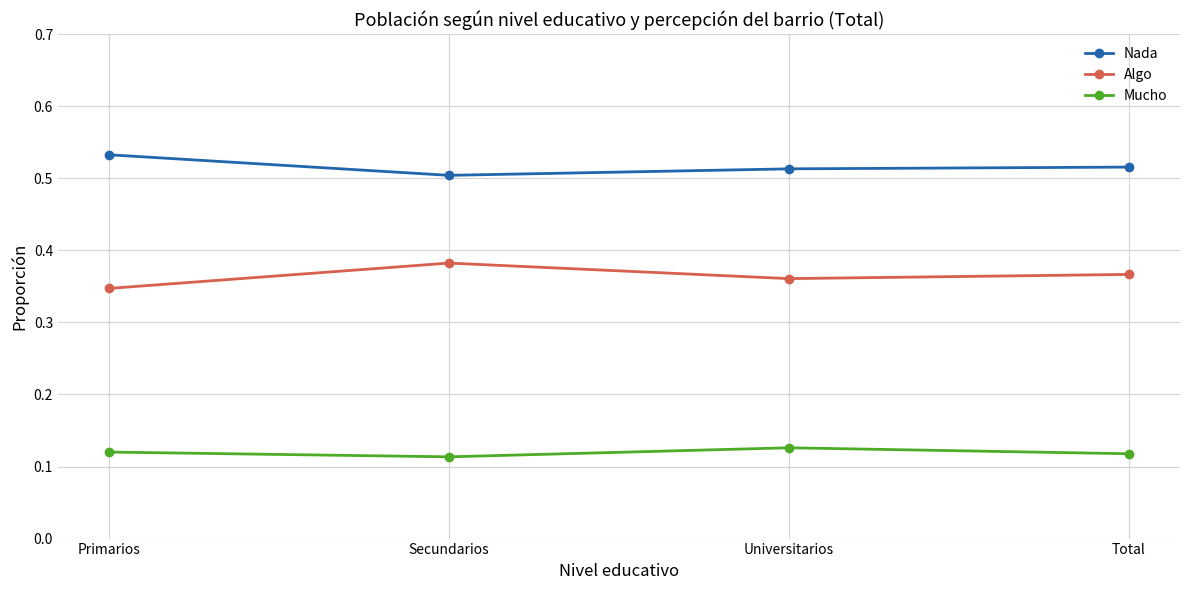

What is the label of the 4th point from the right?

Primarios